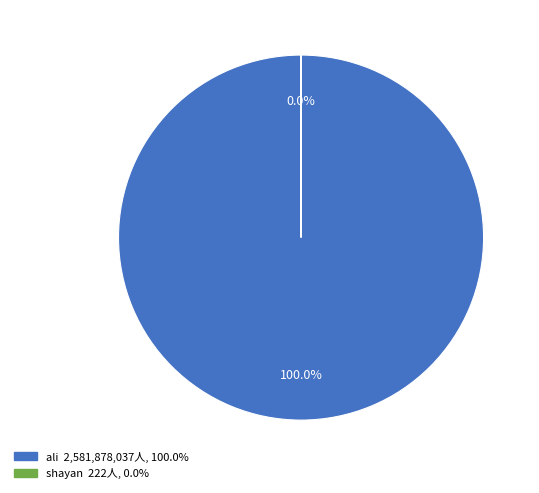

To the nearest percent, what percentage of the pie is ali?

100%